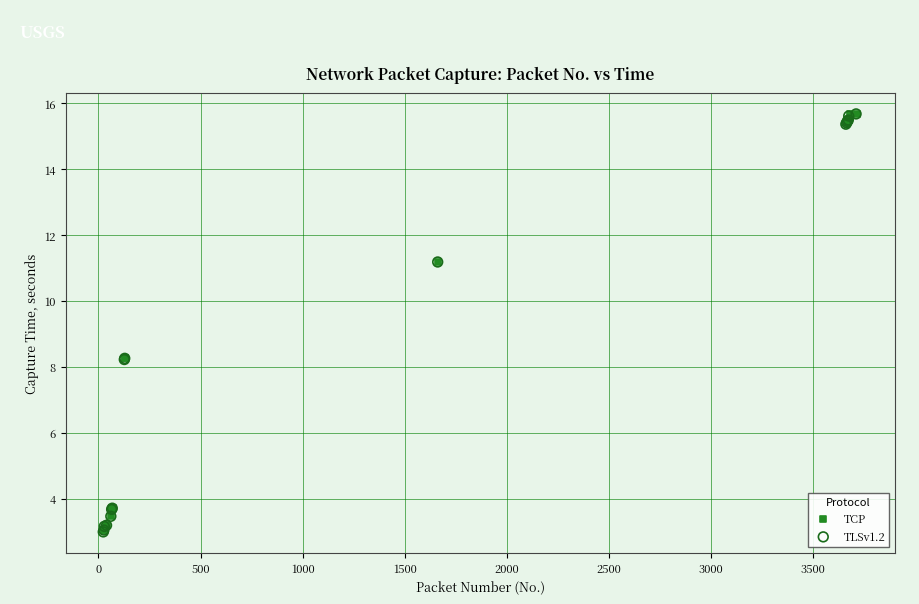

What are all the series names shown in the legend?

TCP, TLSv1.2